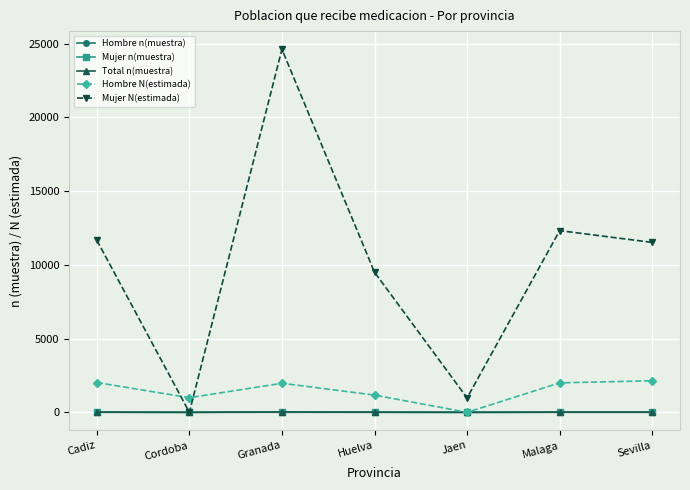

How many series are shown in this chart?

5